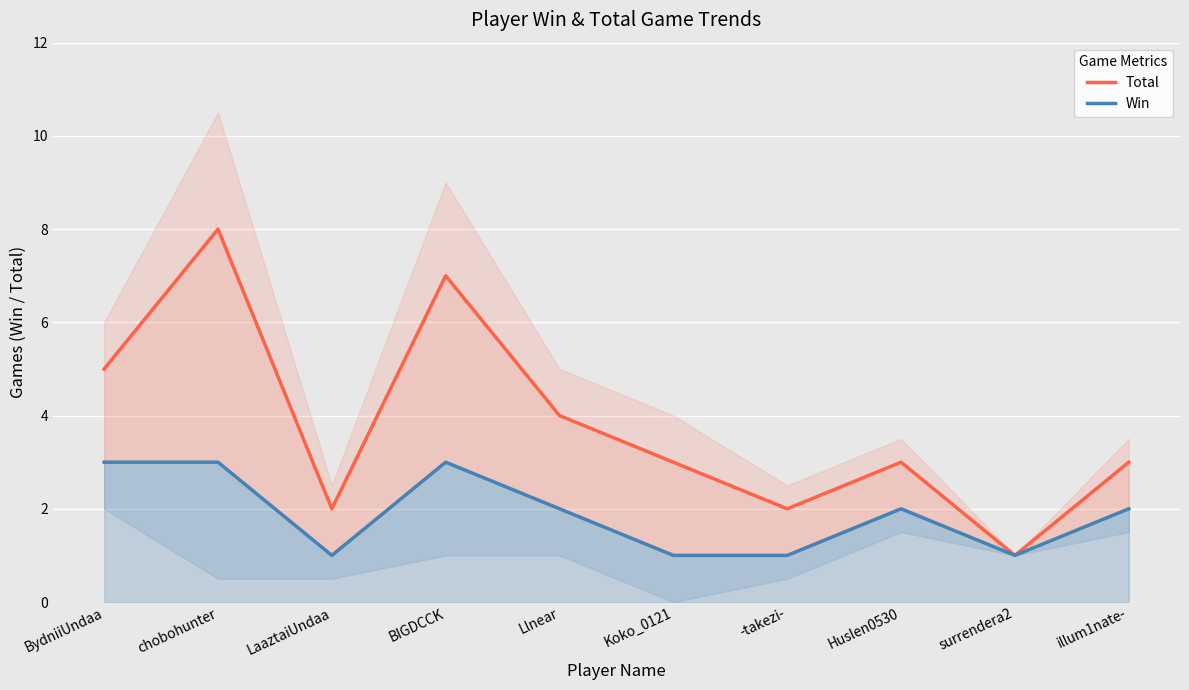

Count the number of data series in this chart.

2